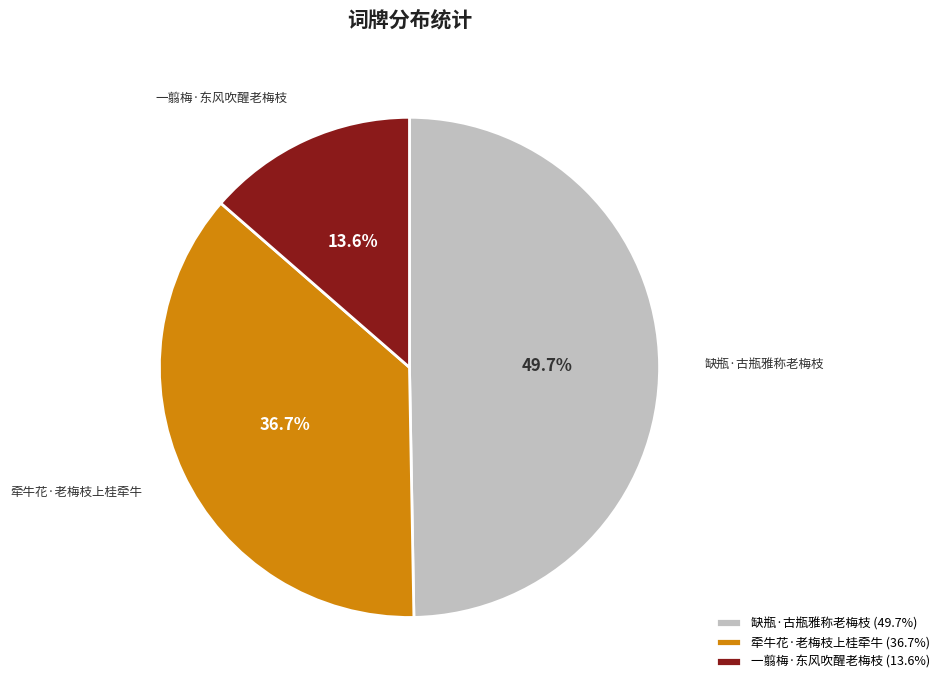

How much of the chart is everything except 一翦梅·东风吹醒老梅枝?

86.4%